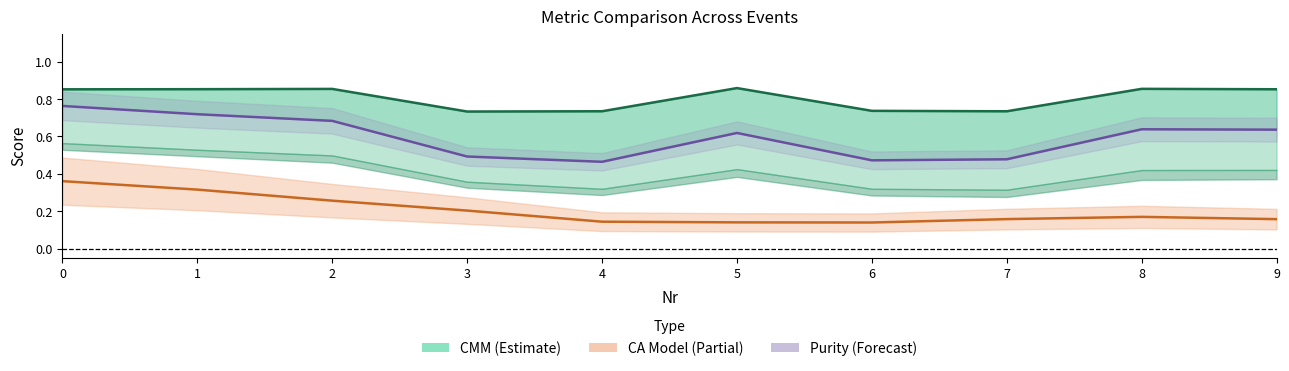

Which series changed the most between 1 and 7?

Purity (Forecast)